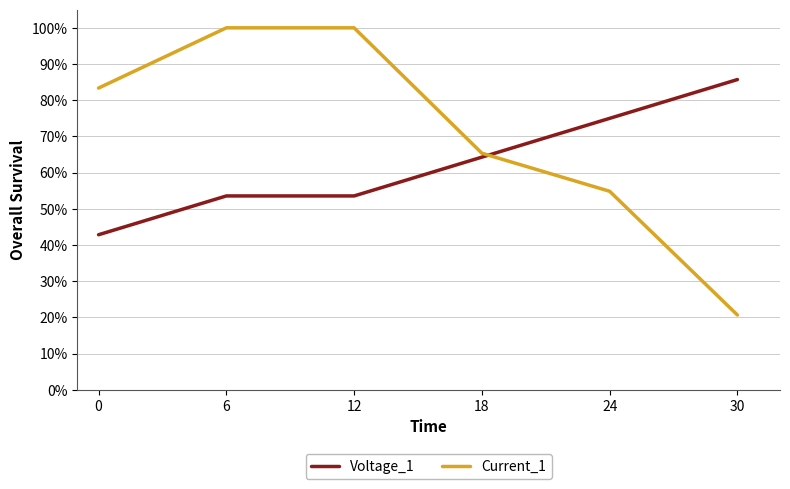

List the series in order of their peak value, highest first.

Current_1, Voltage_1